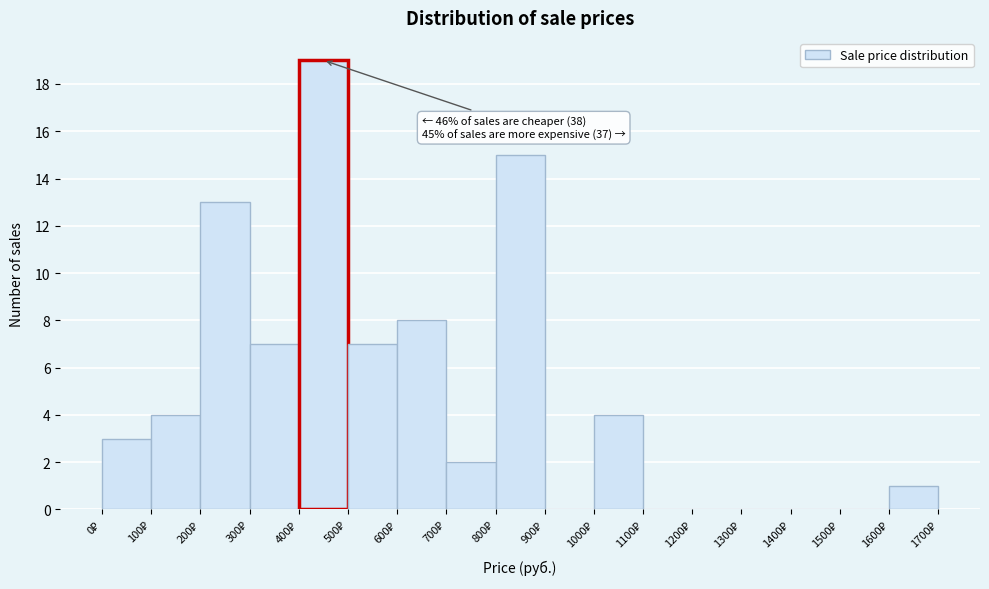

Which range on the x-axis has the tallest bar?

400 to 500